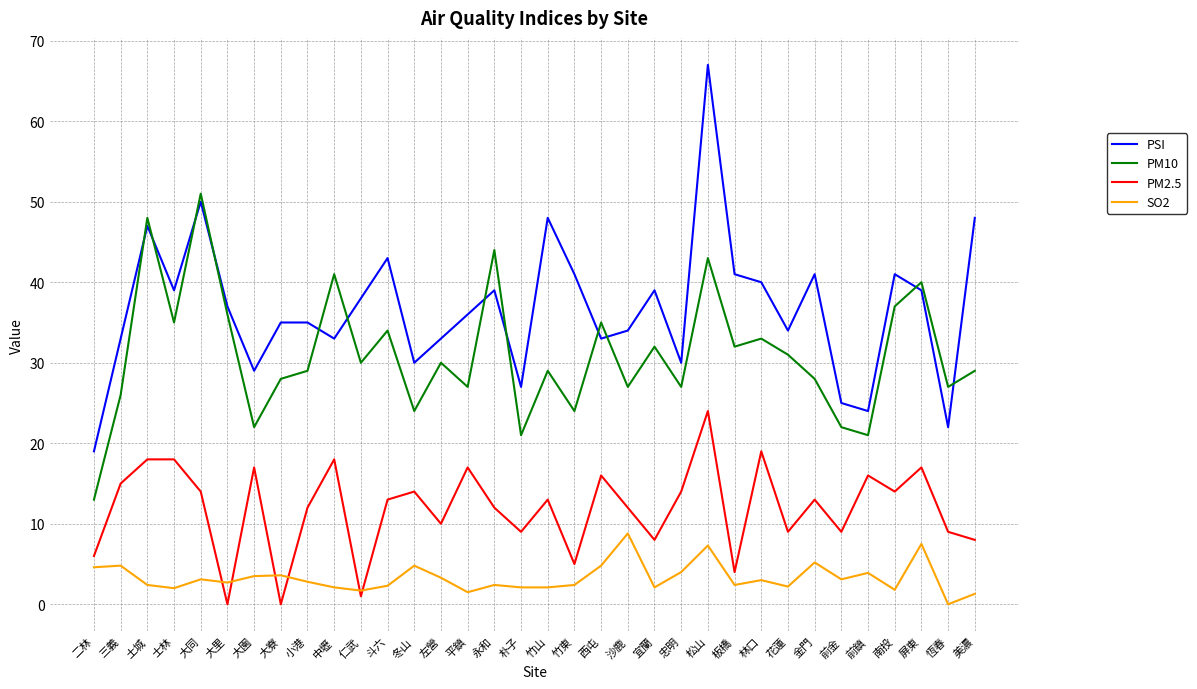

Is it true that PM10 equals 40.0 at 屏東?

True